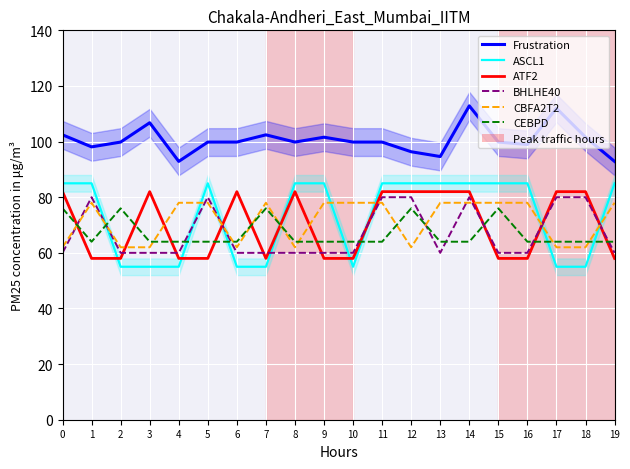

At which category is the sum across all series the highest?

14